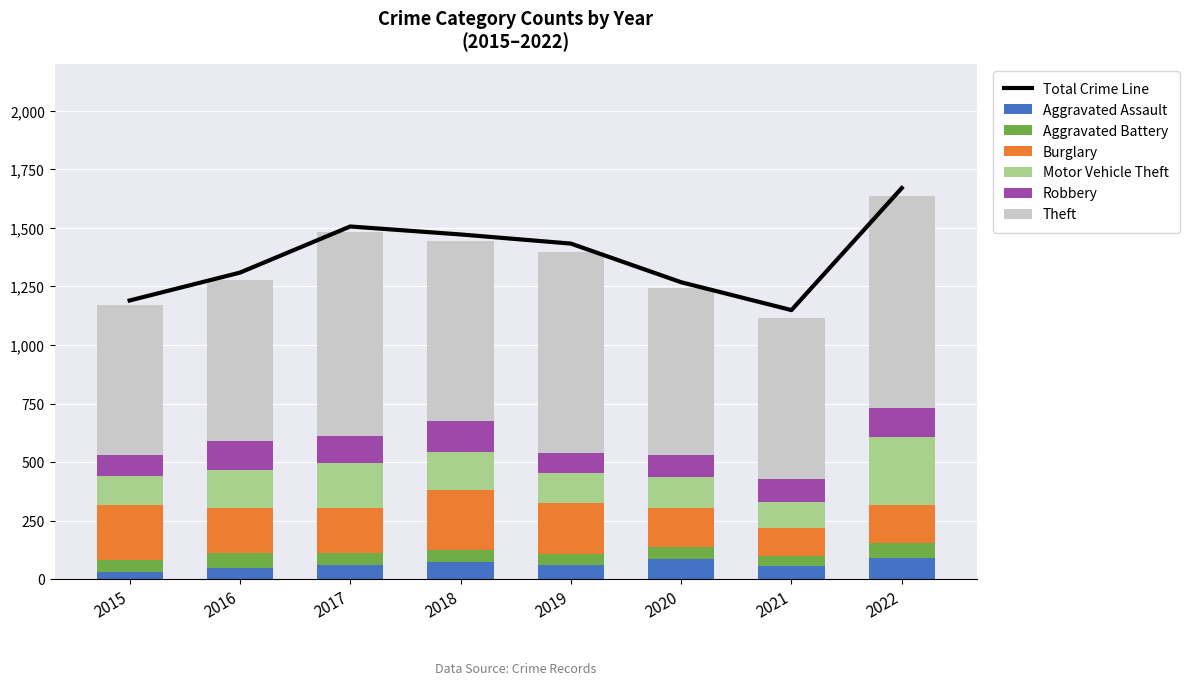

Read the Robbery value at 2020.

94